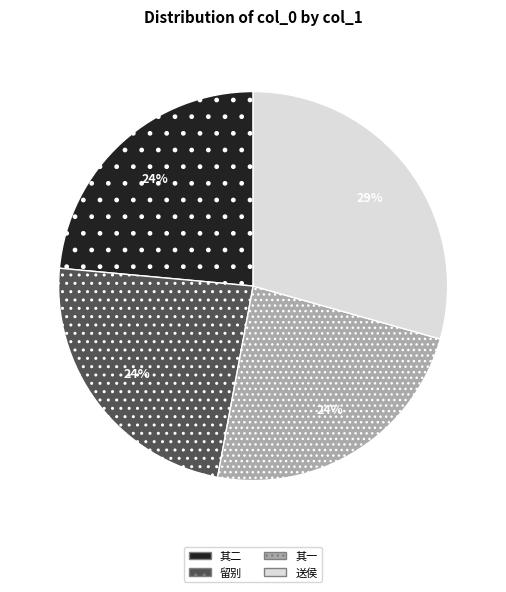

Which slice is the largest?

送侯